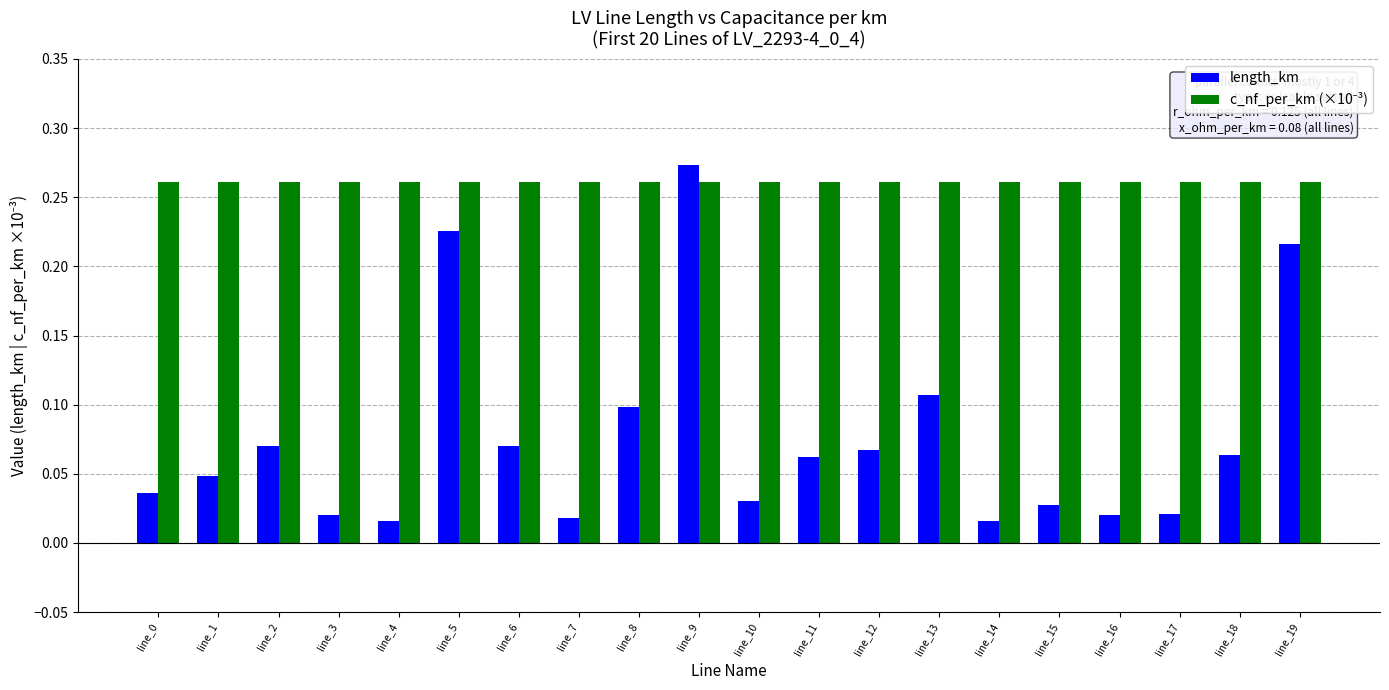

At which category is the sum across all series the highest?

line_9